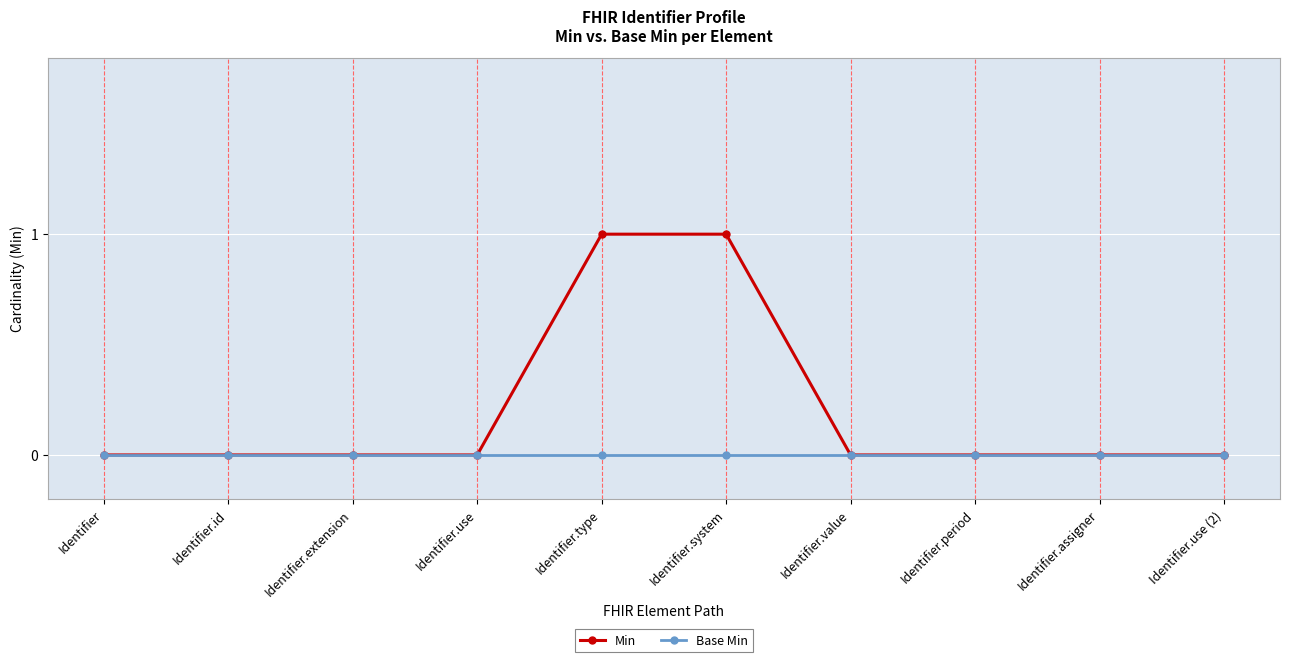

Count the Min values in the range 0 to 1.

10